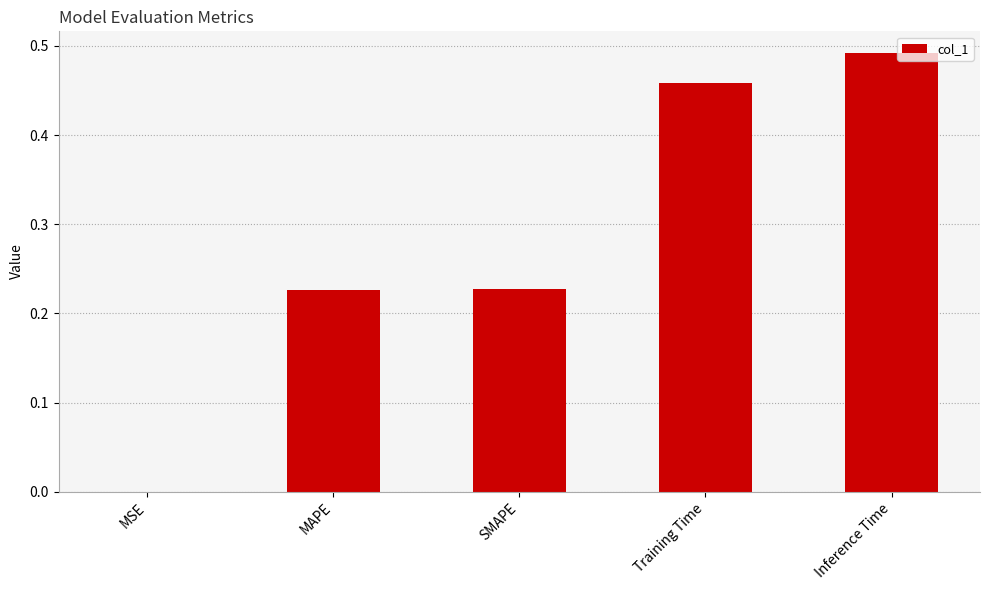

Is it true that the value at Inference Time is 0.7?

False